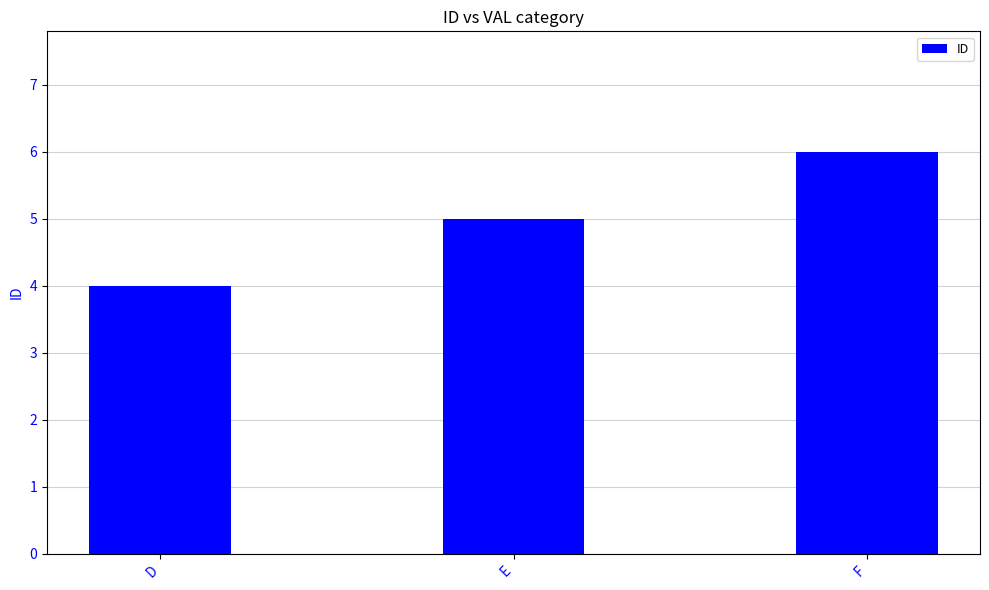

What is the average value?

5